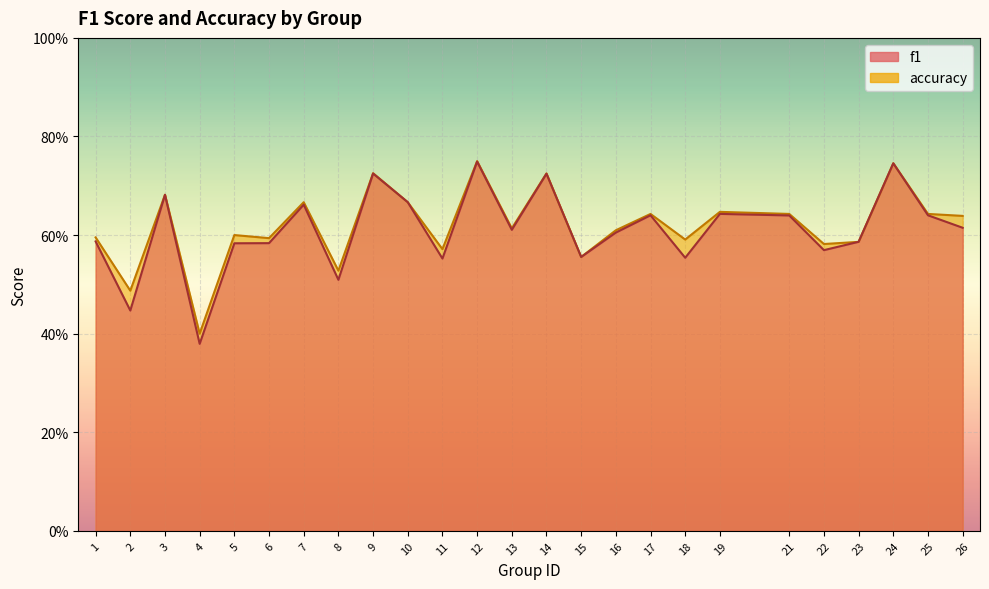

Count the number of data series in this chart.

2